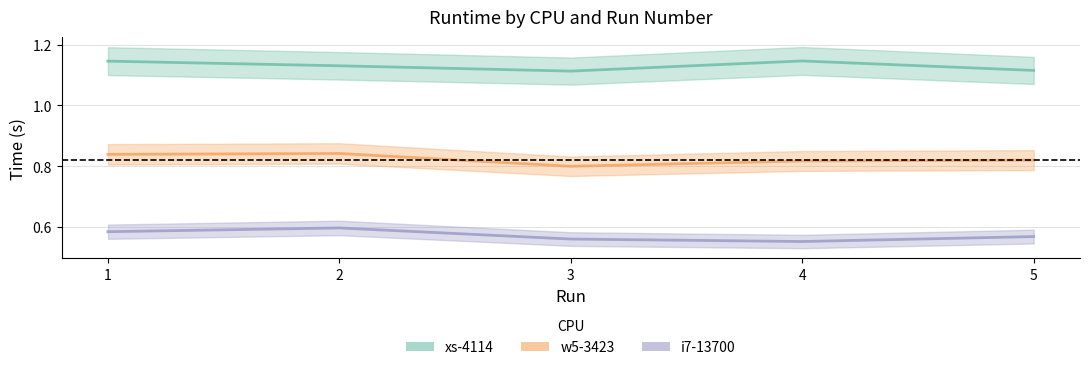

What is the sum of all i7-13700 values?

2.9